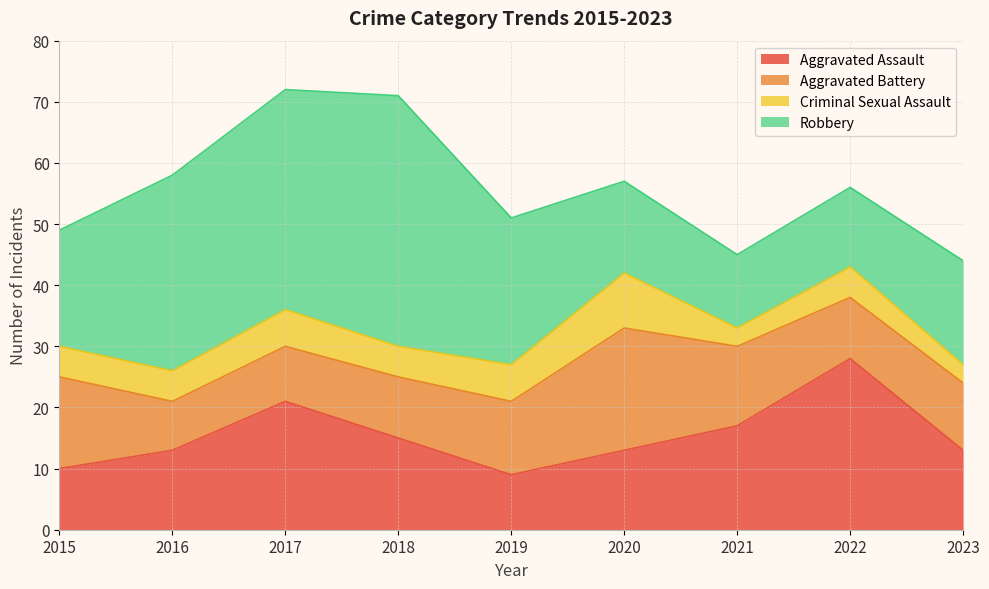

Is it true that Criminal Sexual Assault equals 3 at 2021?

True